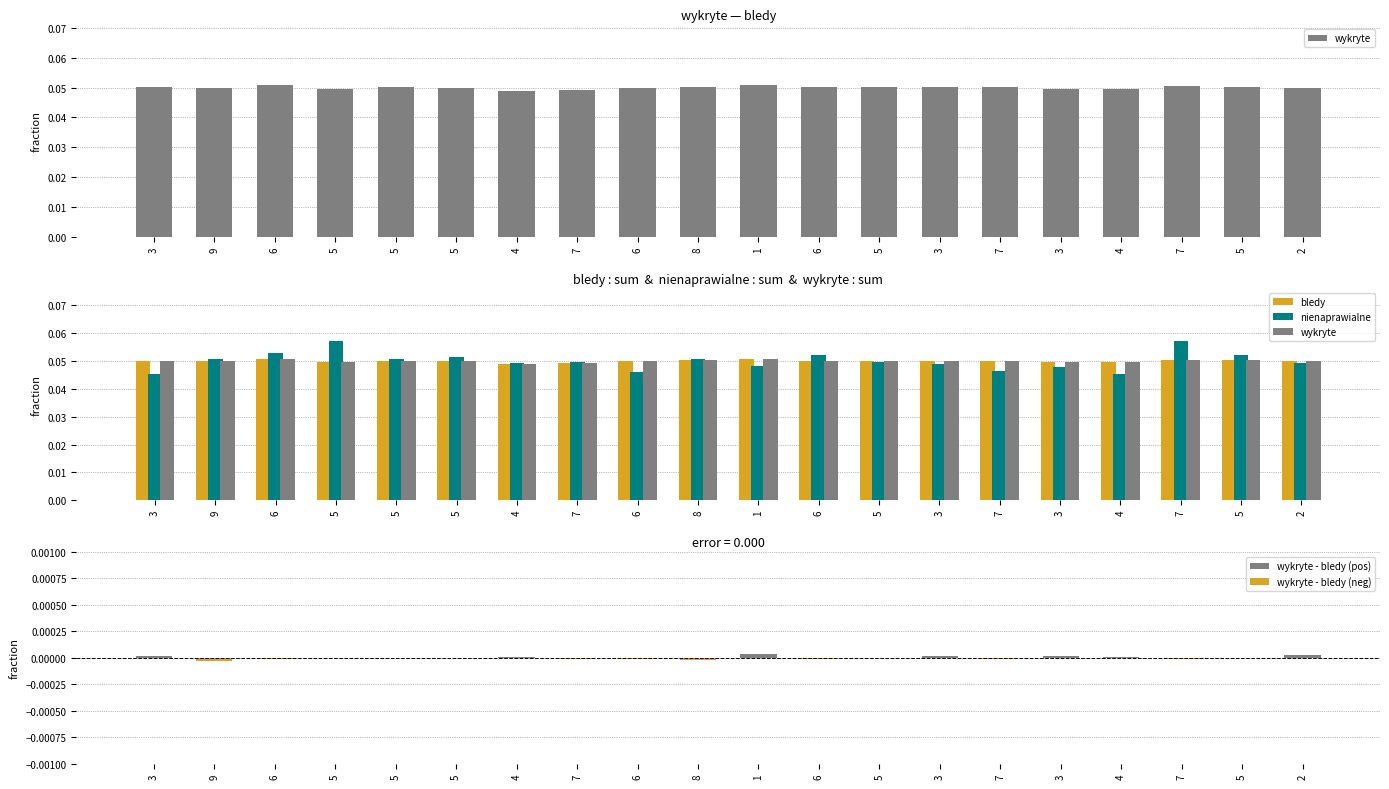

Which series has the largest total across all categories?

wykryte